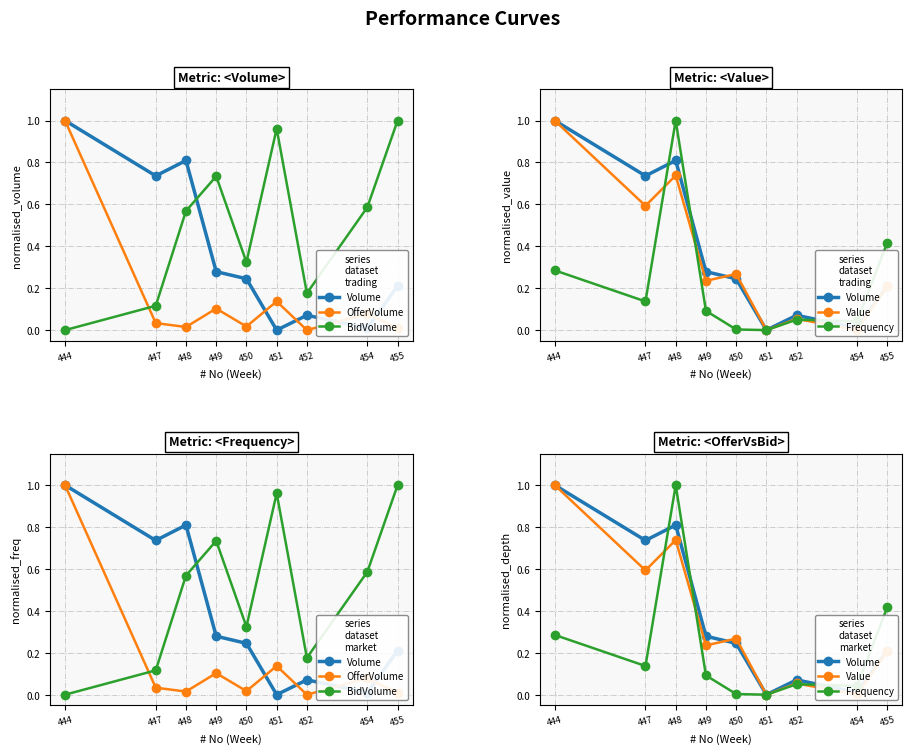

True or false: Frequency has a value of 0.1 at 452.

True